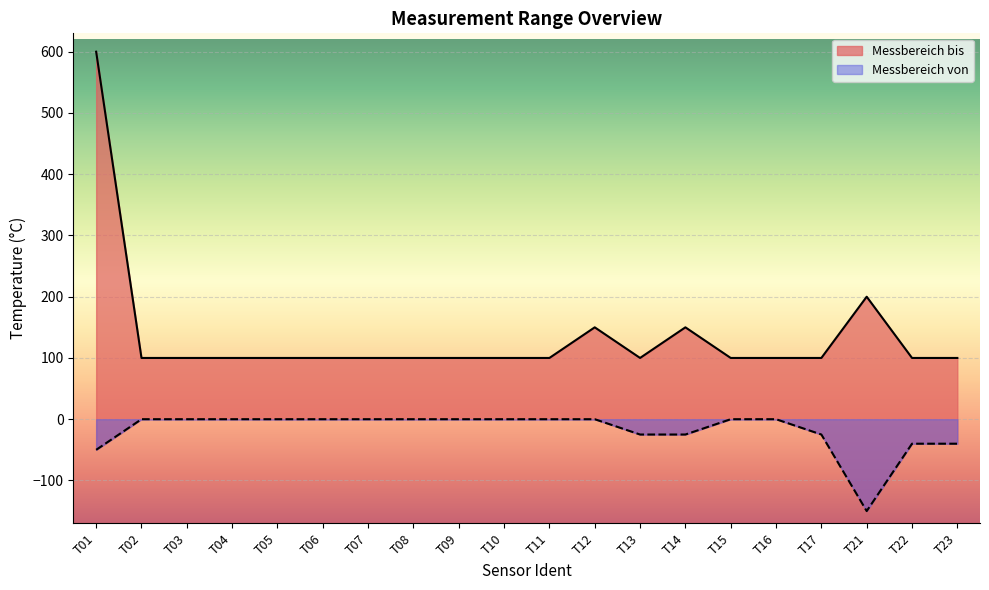

Reading left to right, what are all the values shown in this chart?

Messbereich bis: 600	100	100	100	100	100	100	100	100	100	100	150	100	150	100	100	100	200	100	100
Messbereich von: -50	0	0	0	0	0	0	0	0	0	0	0	-25	-25	0	0	-25	-150	-40	-40